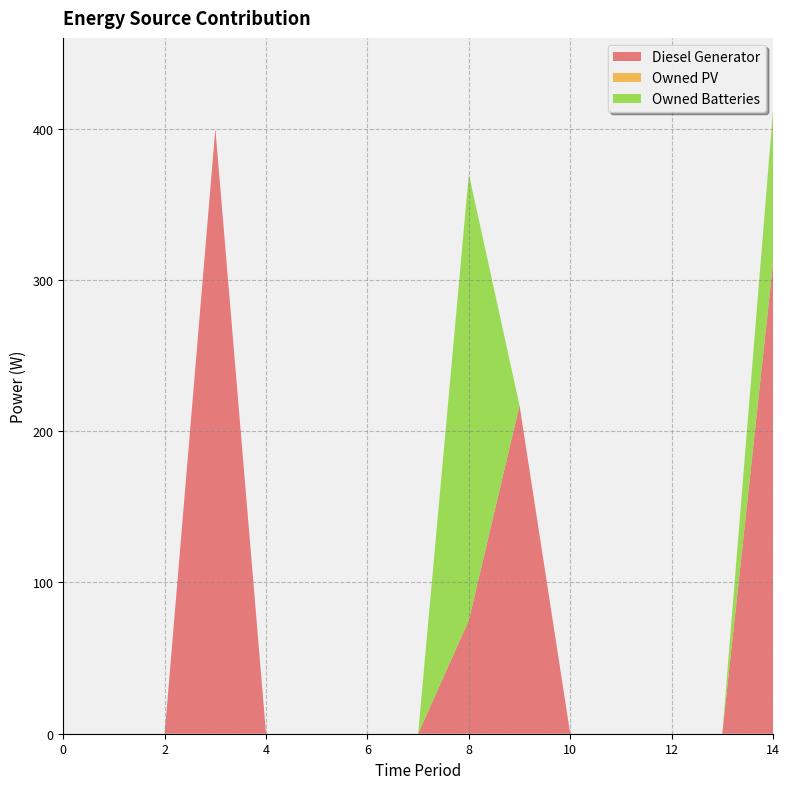

Reading right to left, transcribe all the data shown in this chart.

Diesel Generator: 14=311	13=0	12=0	11=0	10=0	9=217	8=75	7=0	6=0	5=0	4=0	3=400	2=0	1=0	0=0
Owned PV: 14=0	13=0	12=0	11=0	10=0	9=0	8=0	7=0	6=0	5=0	4=0	3=0	2=0	1=0	0=0
Owned Batteries: 14=101	13=0	12=0	11=0	10=0	9=0	8=295	7=0	6=0	5=0	4=0	3=0	2=0	1=0	0=0